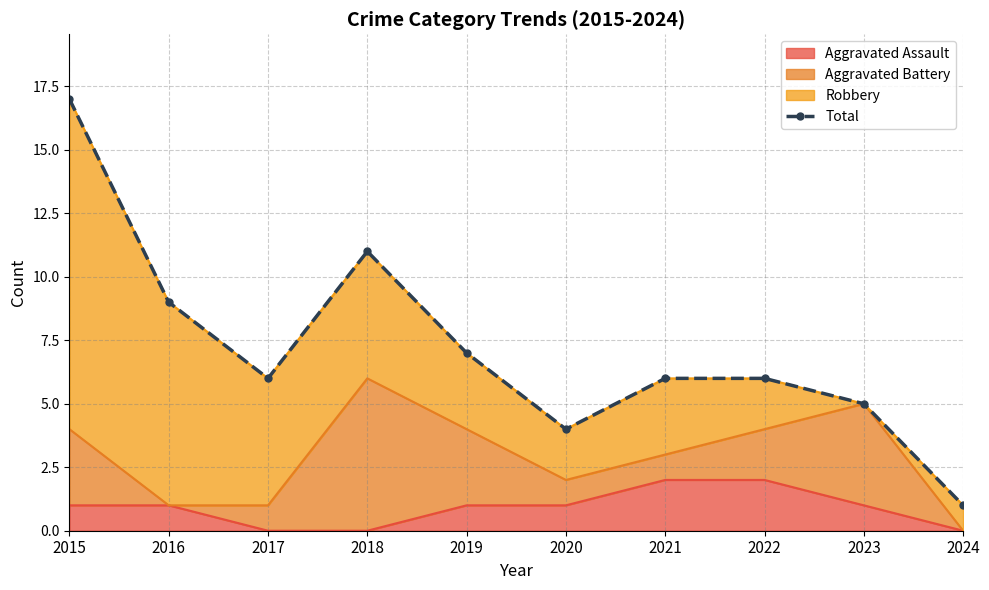

What is the change in value from 2015 to 2022?

-11